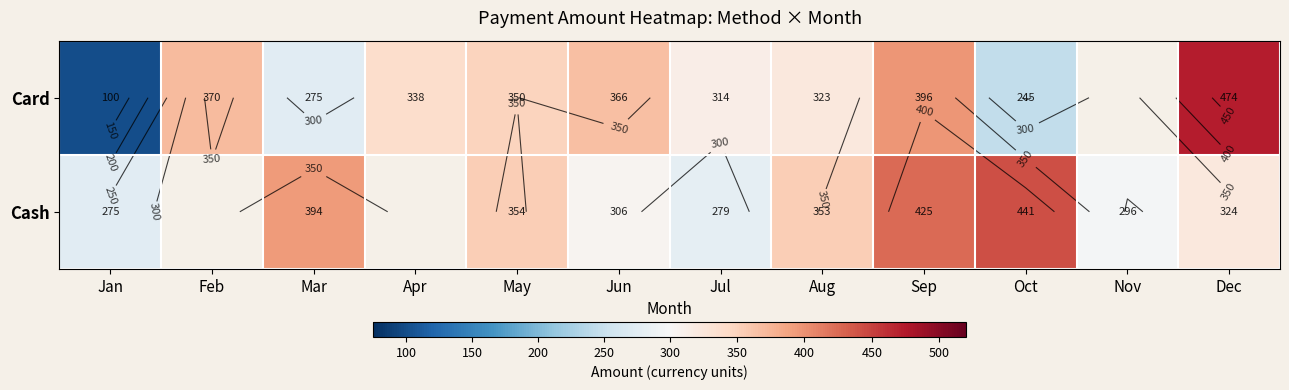

At which category does the chart reach its peak across all series?

Dec